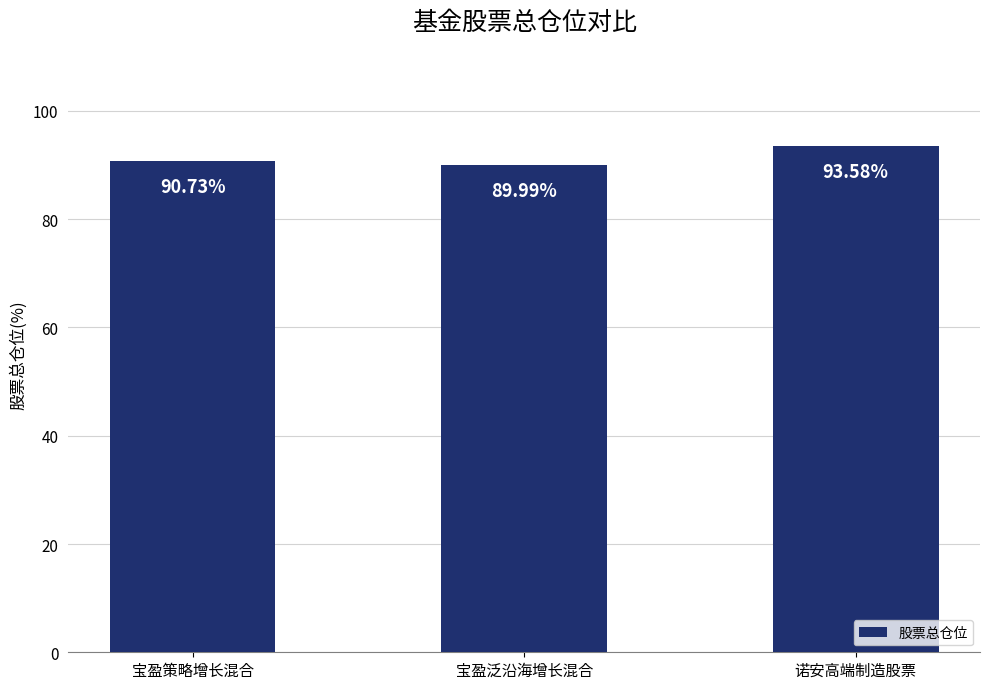

At which label does the data first exceed 90?

宝盈策略增长混合